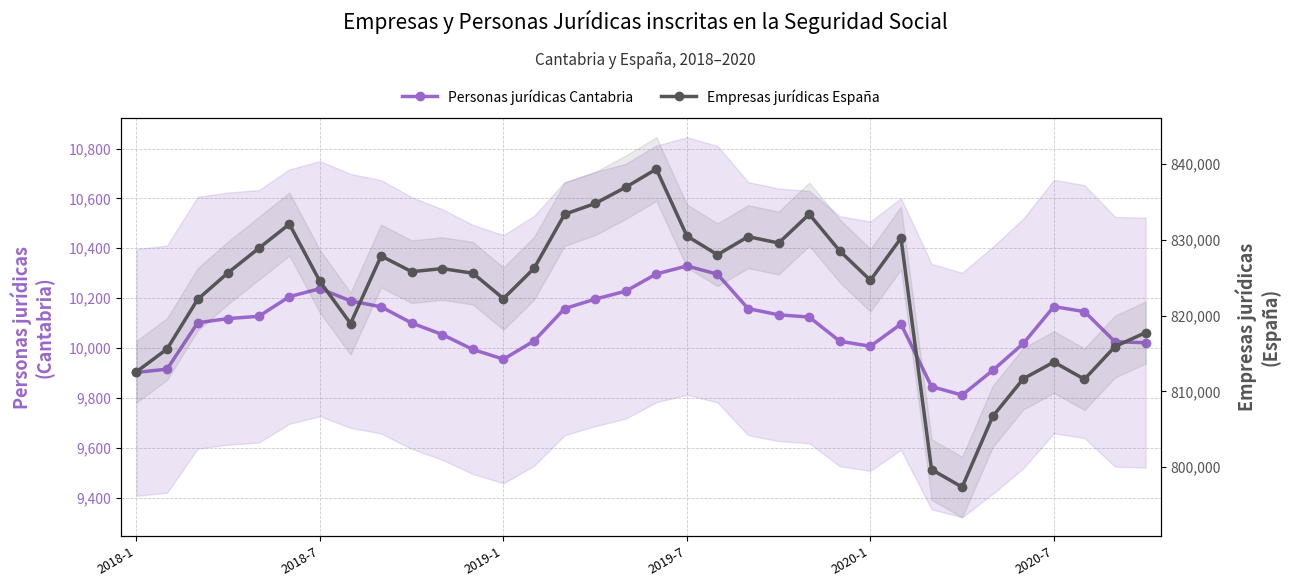

The Empresas jurídicas España series shows 220942 at 8. True or false?

False